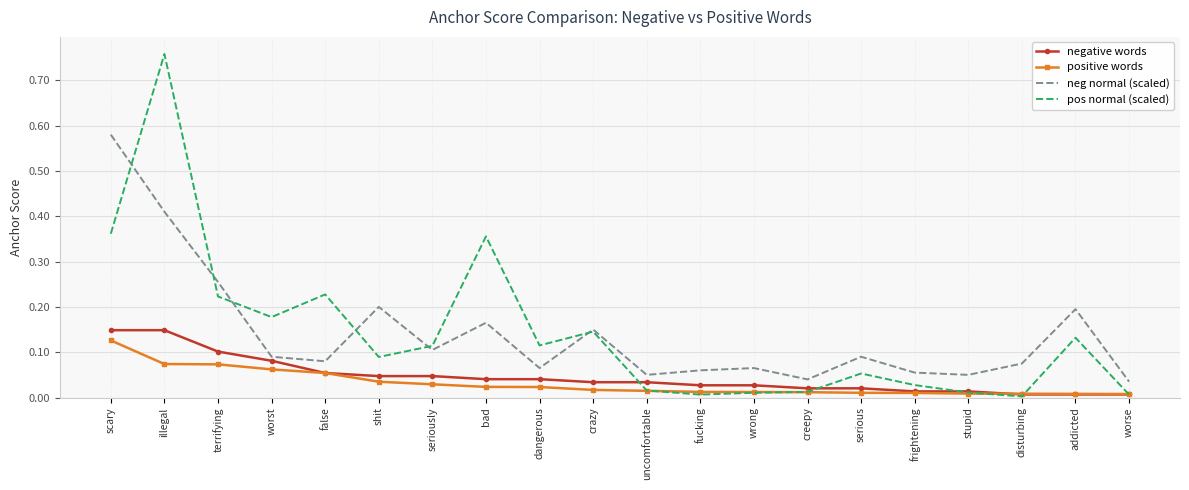

How many categories are shown in the chart?

20